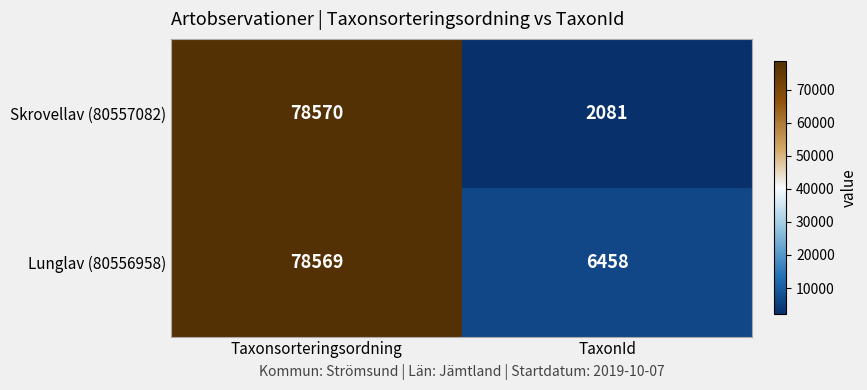

List the series in order of their overall mean, highest first.

Lunglav (80556958), Skrovellav (80557082)